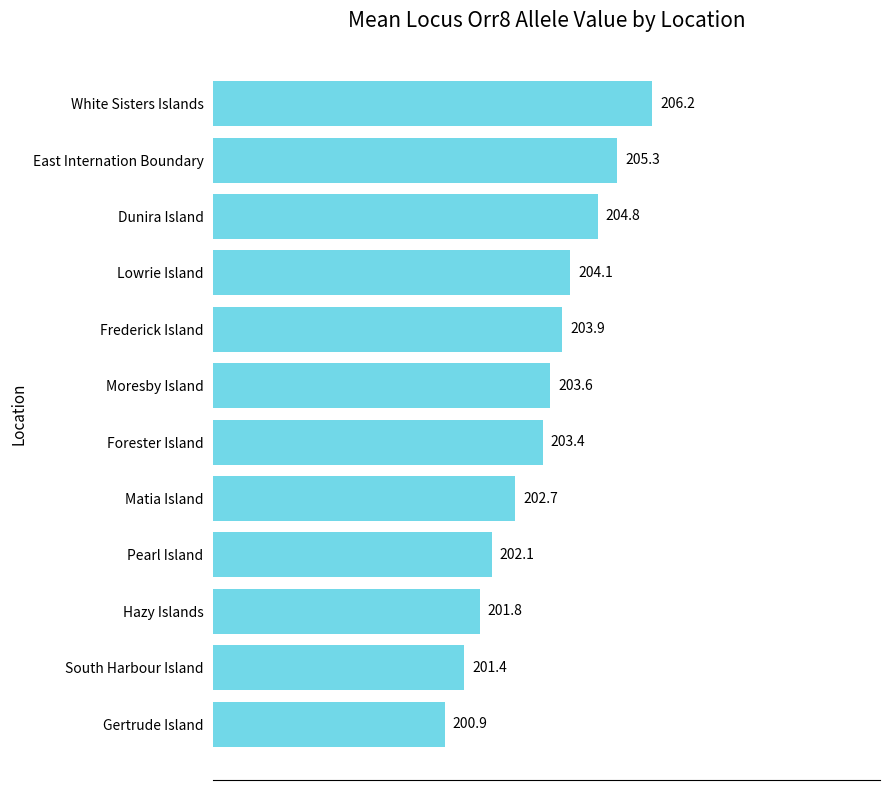

Read the value at Matia Island.

202.7